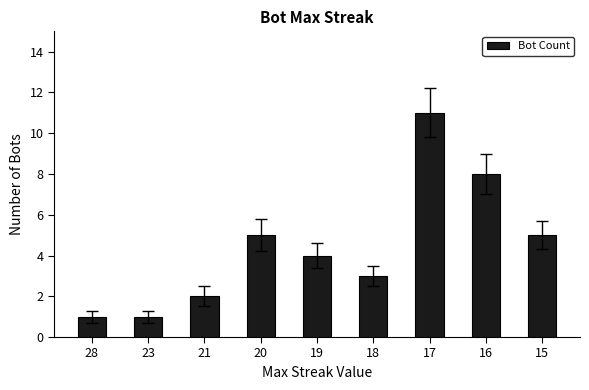

What is the value of the 6th bar from the left?

3